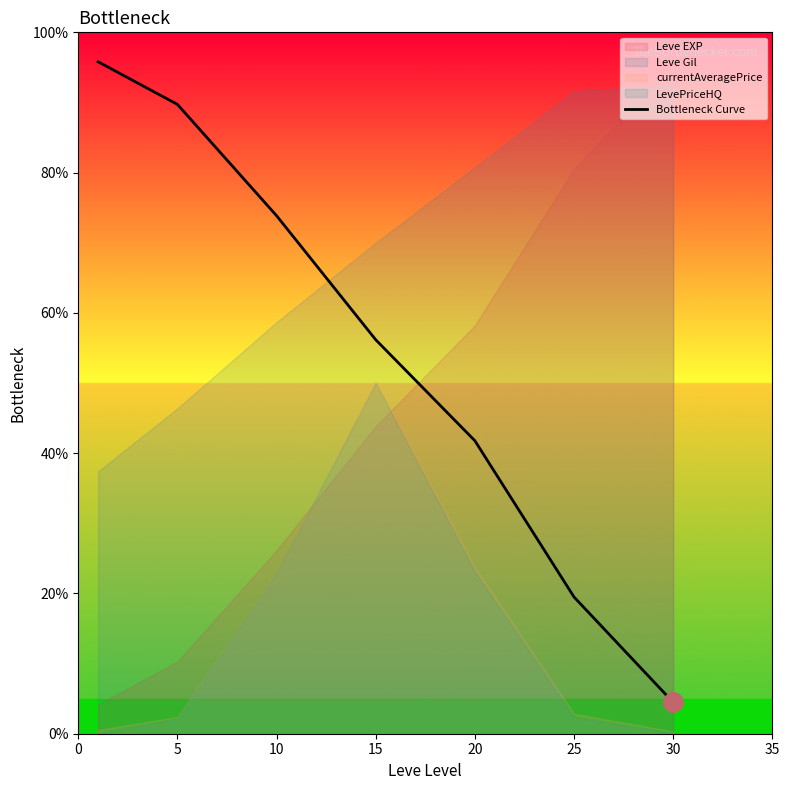

Does the chart have visible grid lines?

No